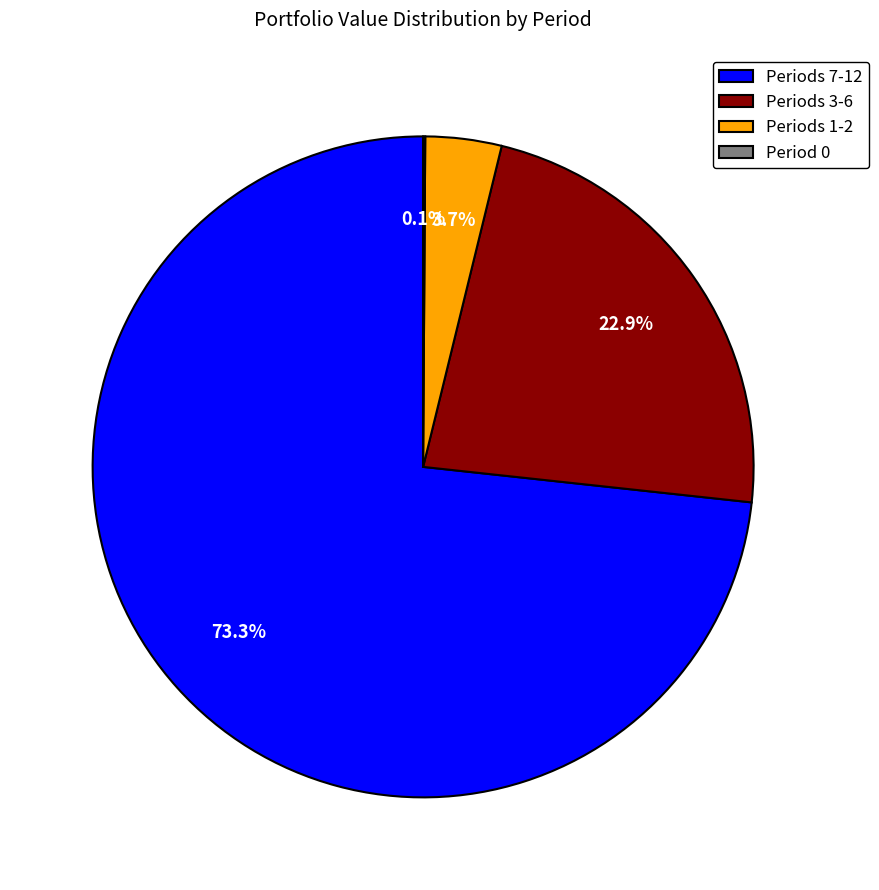

Combined, what portion of the pie is Periods 3-6 and Periods 1-2?

26.6%